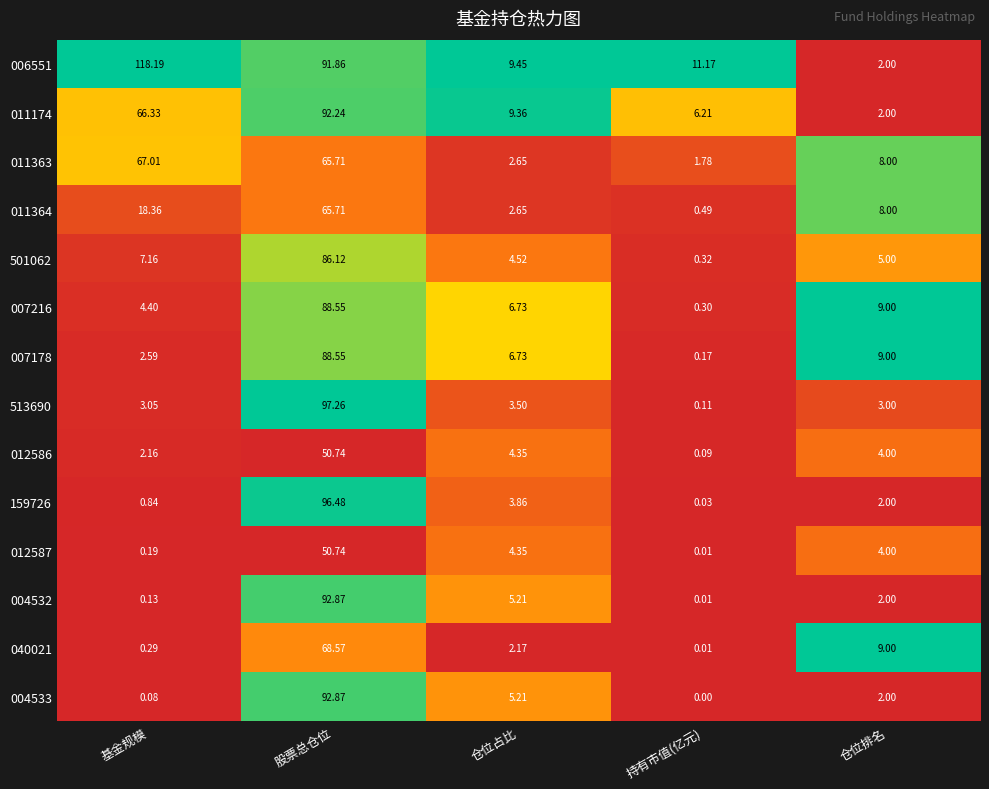

At which label does 011363 reach its minimum?

持有市值(亿元)